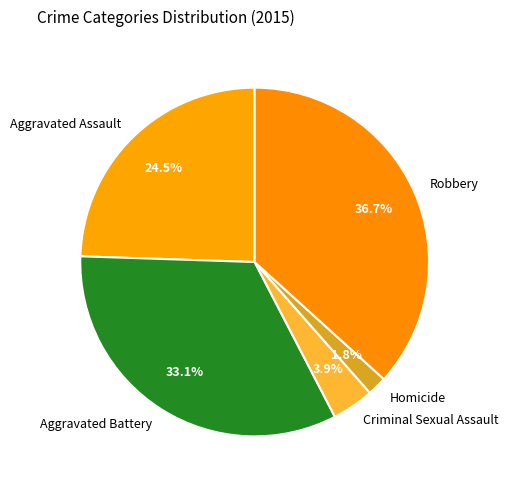

To the nearest percent, what is the difference between the largest and smallest slice percentages?

35%